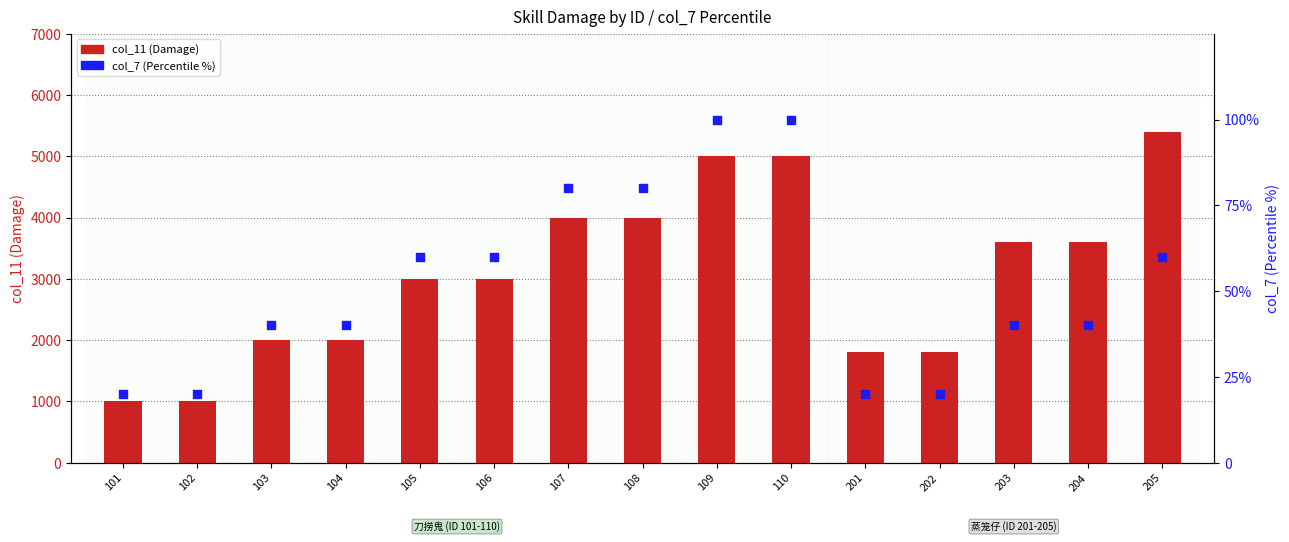

What is the total value across all series at 109?

5100